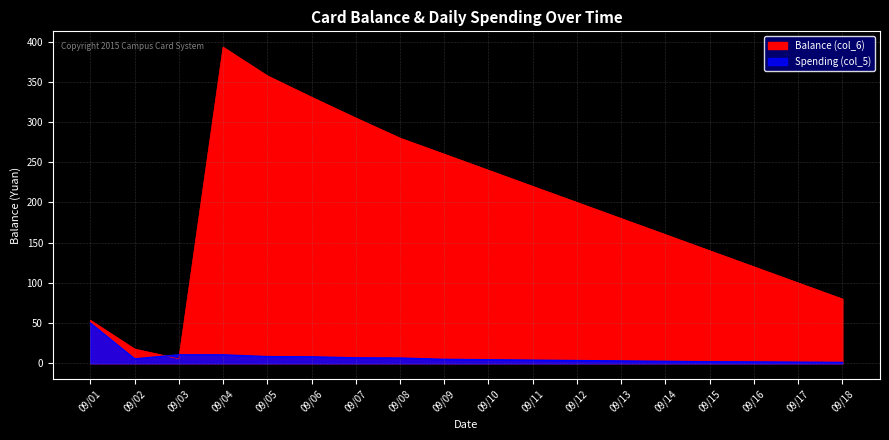

What is the total value across all series at 09/02?

23.4